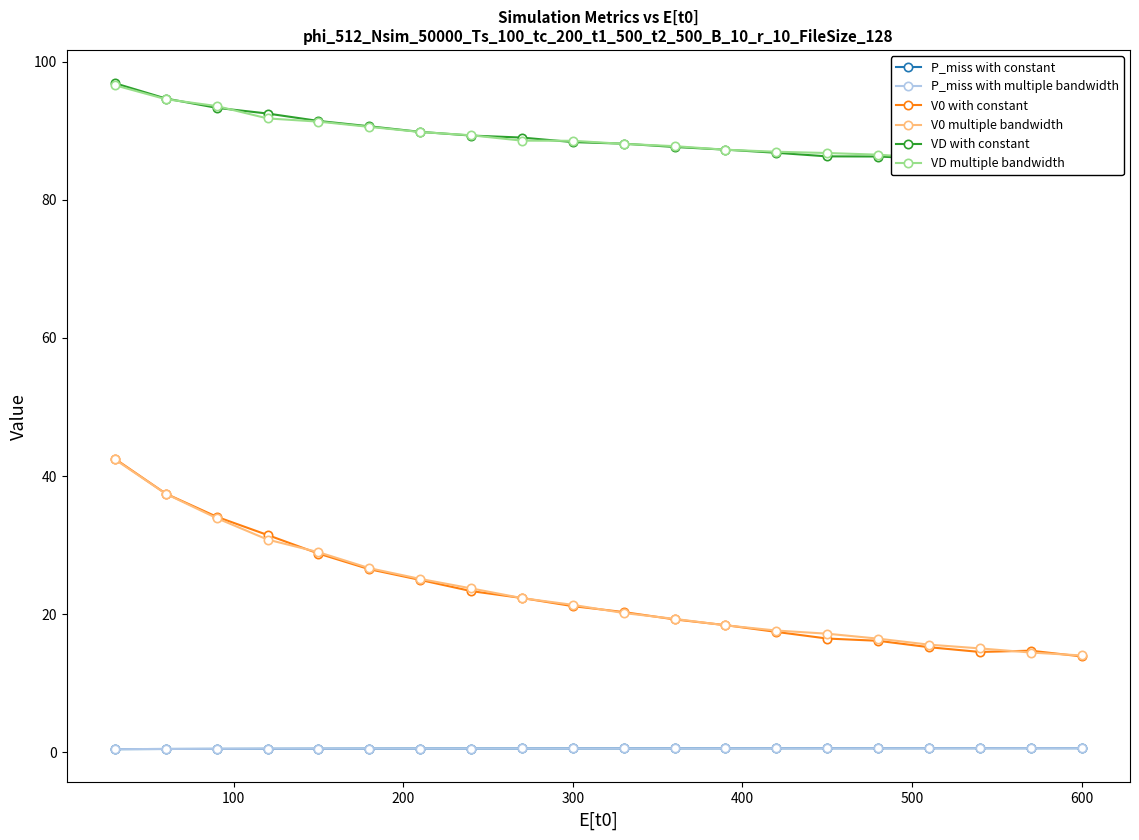

True or false: P_miss with constant and P_miss with multiple bandwidth intersect in this chart.

True